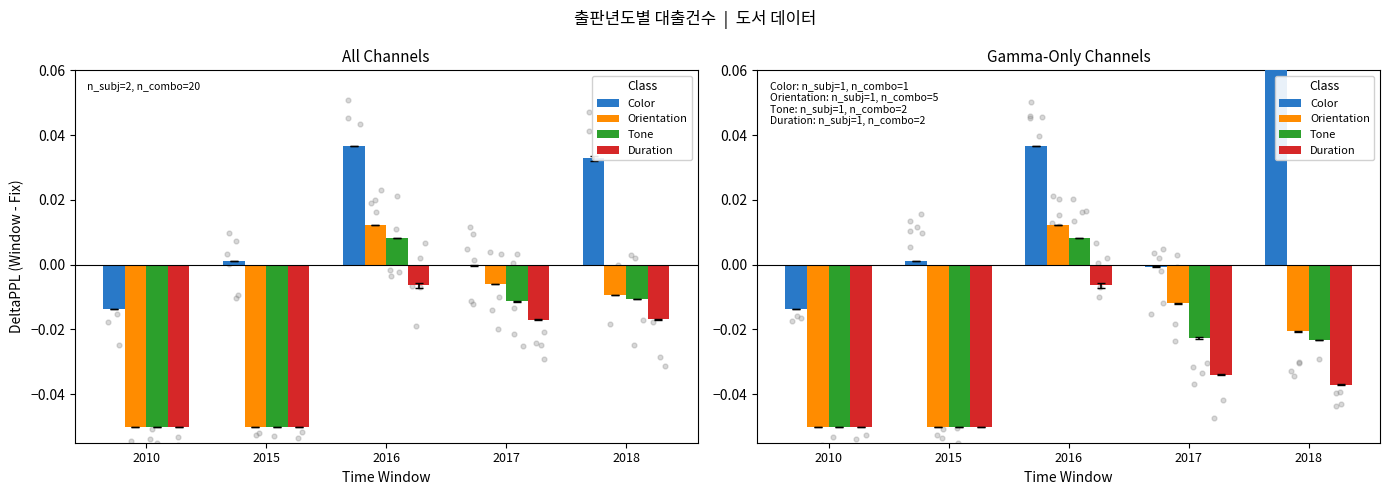

Which series contains the highest Y value?

Color